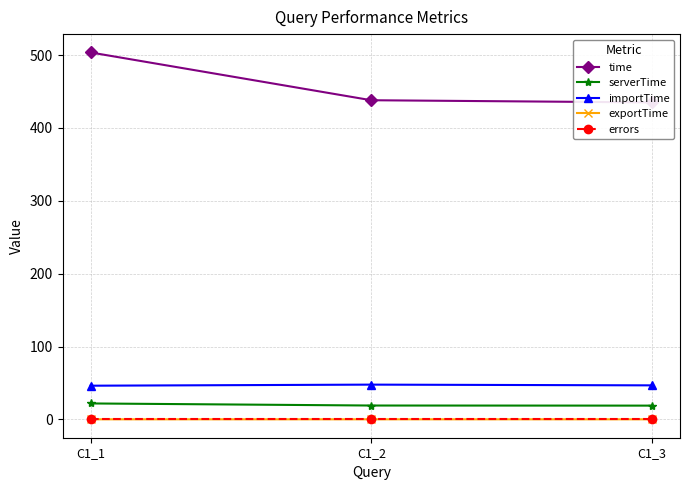

How many lines are shown in the chart?

5